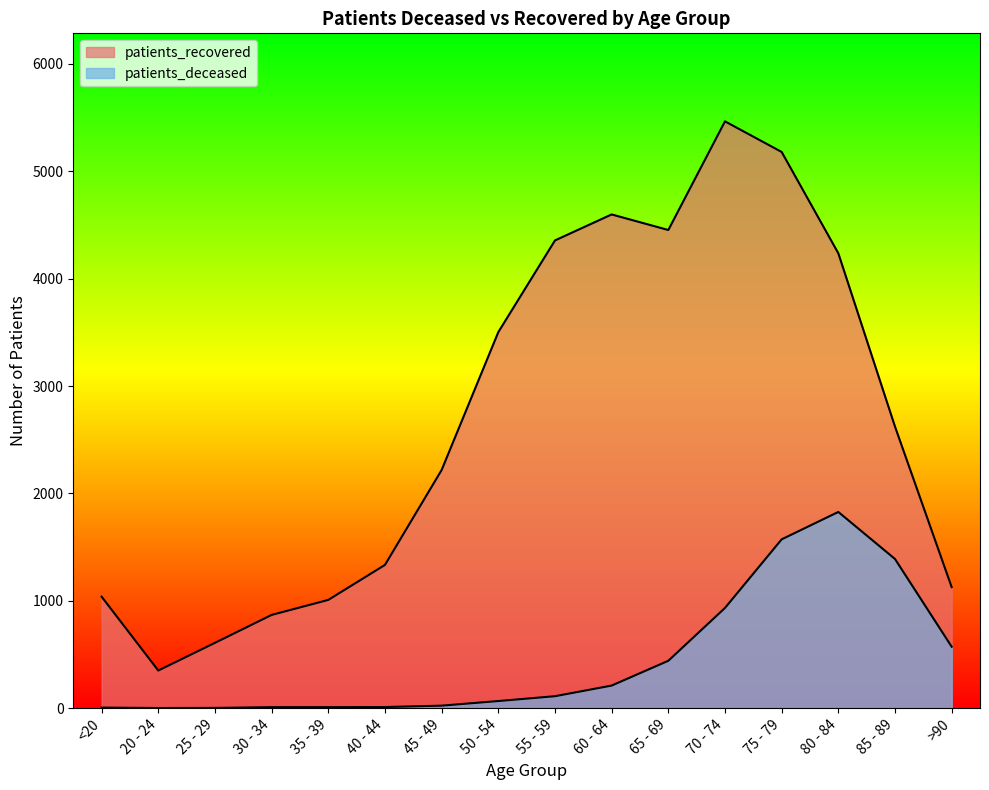

How many data points does each series have?

16